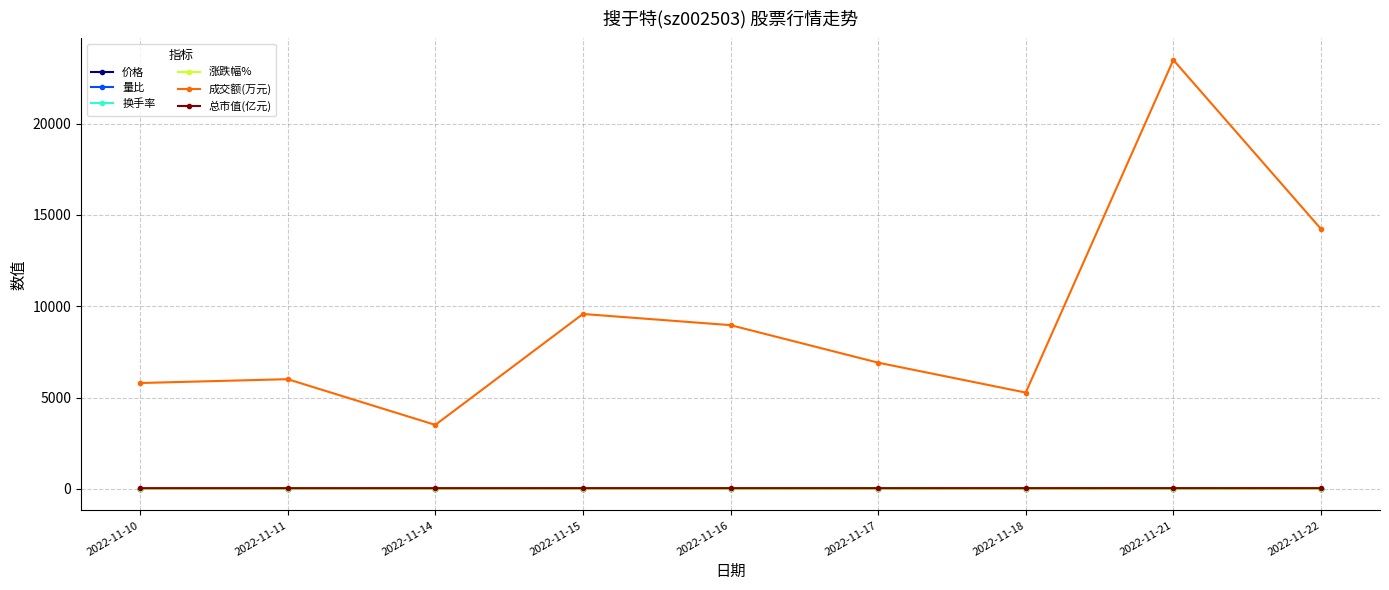

How many series are shown in this chart?

6